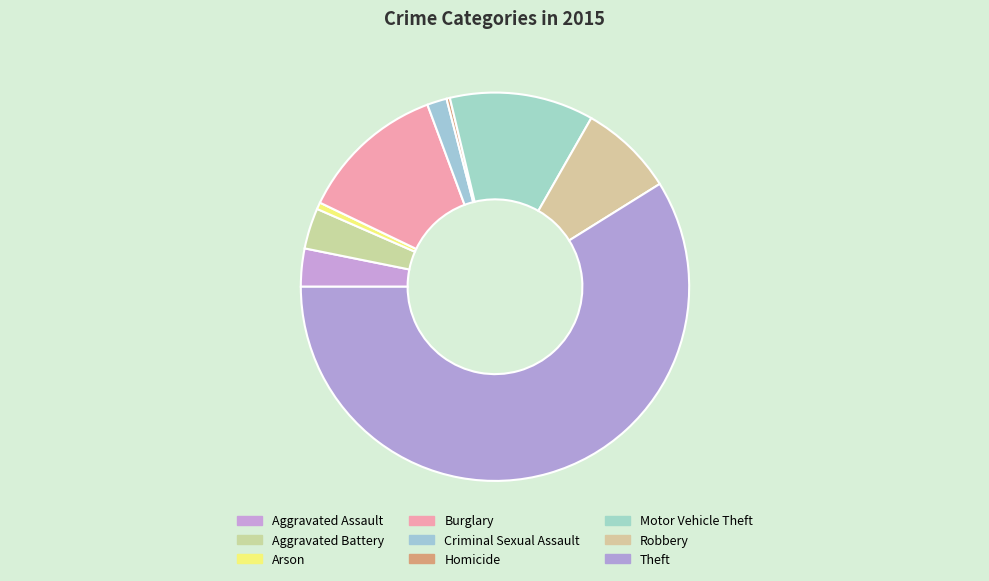

True or false: Homicide accounts for 1% of the total.

False